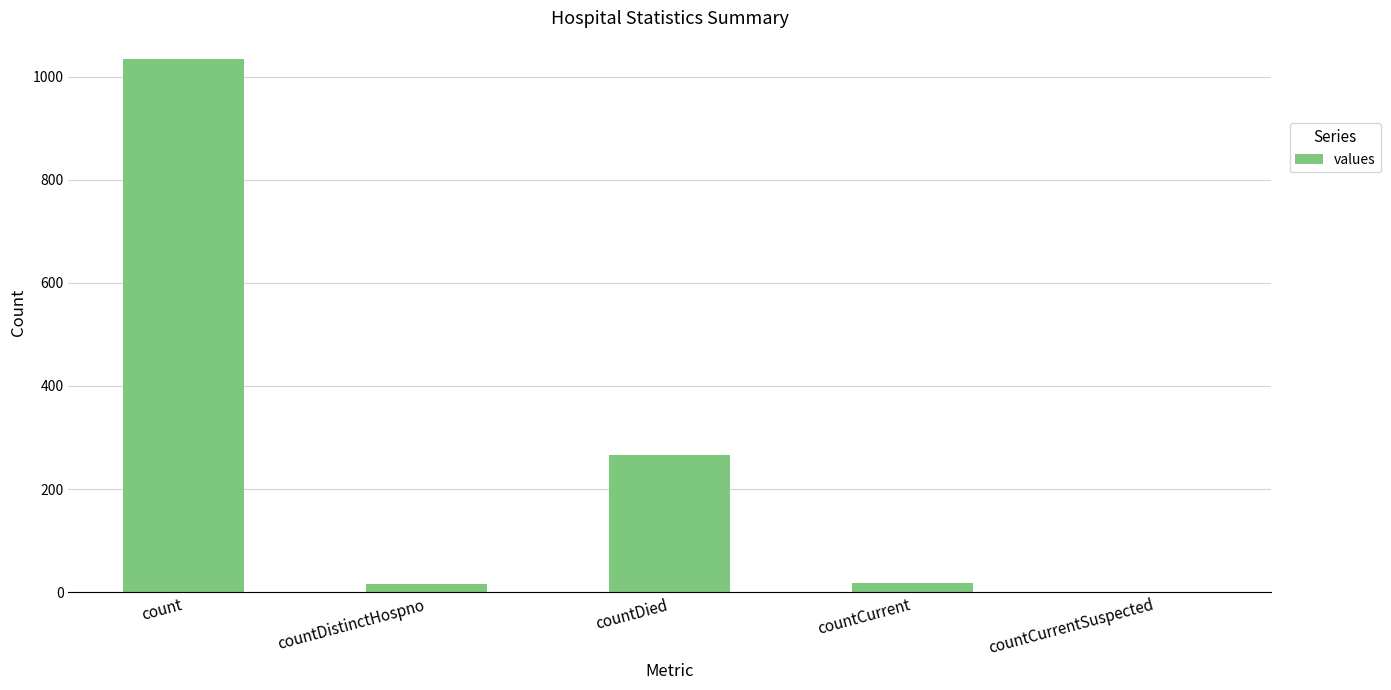

How many positive values are there?

4